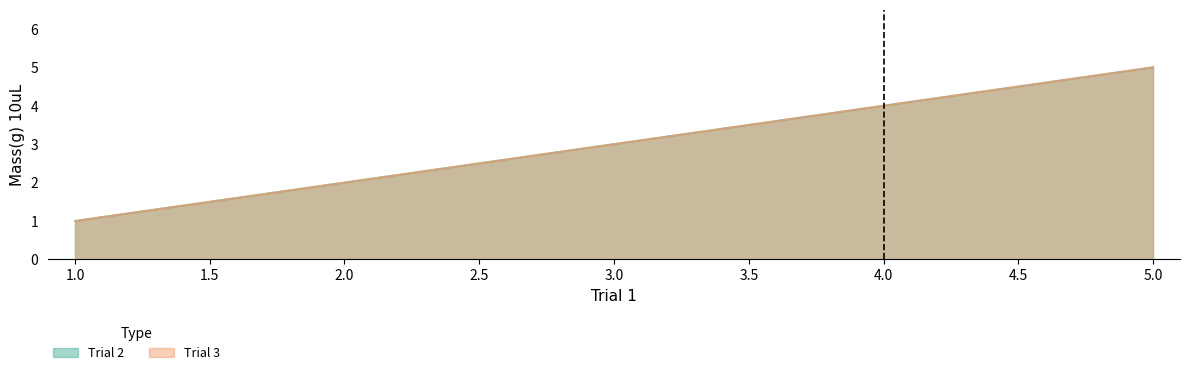

What is the sum of all Trial 3 values?

15